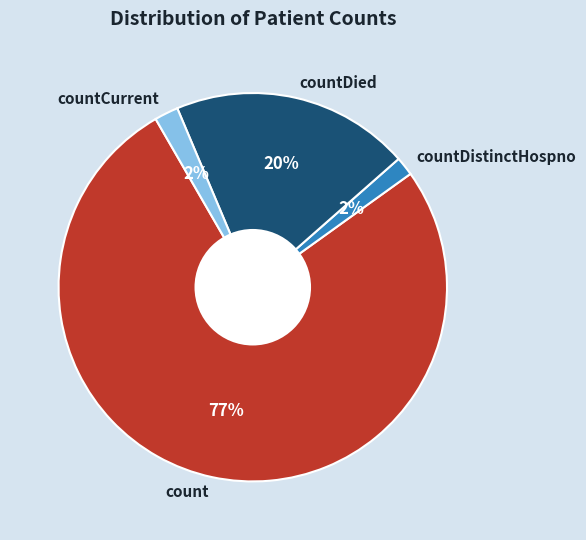

Combined, do countDistinctHospno and countDied account for over 50%?

No